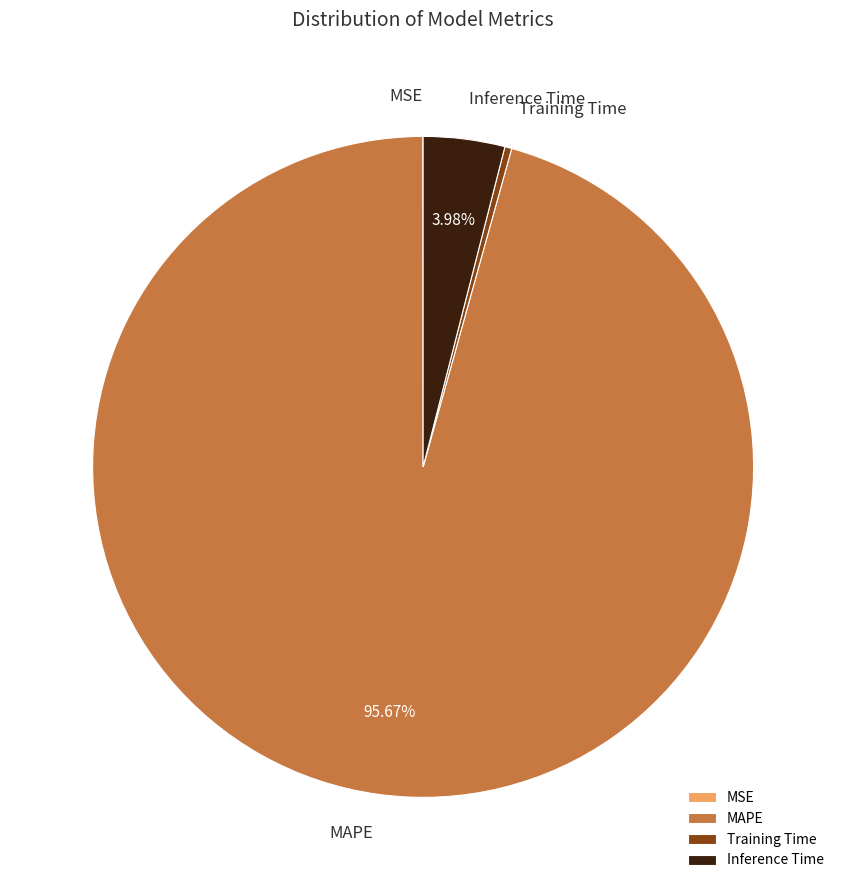

Does MAPE represent more than half of the total?

Yes